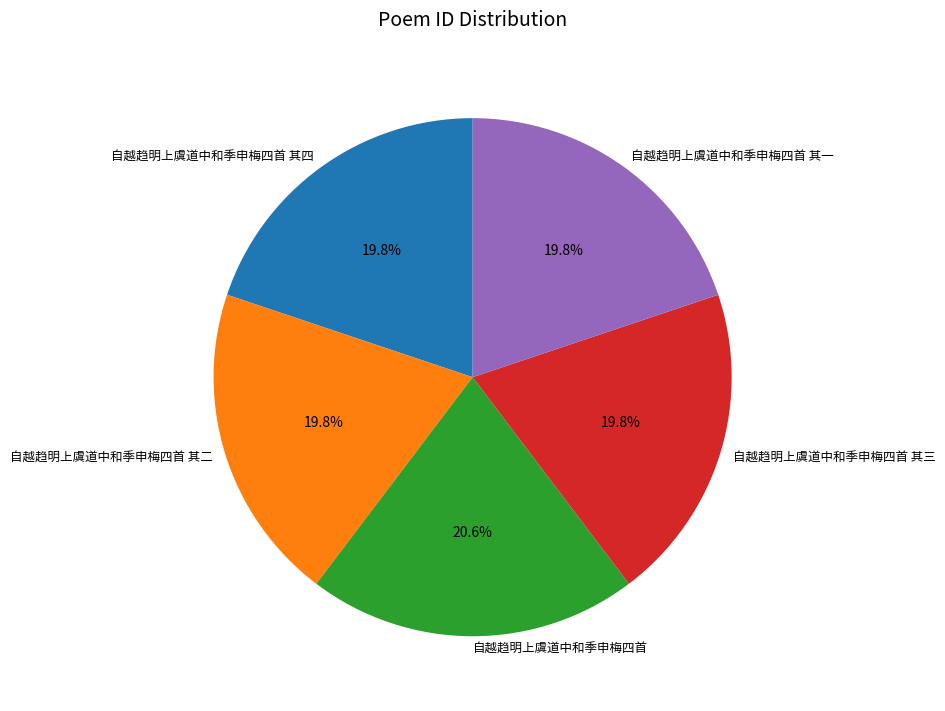

What percentage do 自越趋明上虞道中和季申梅四首 其一 and 自越趋明上虞道中和季申梅四首 其二 together represent?

39.7%